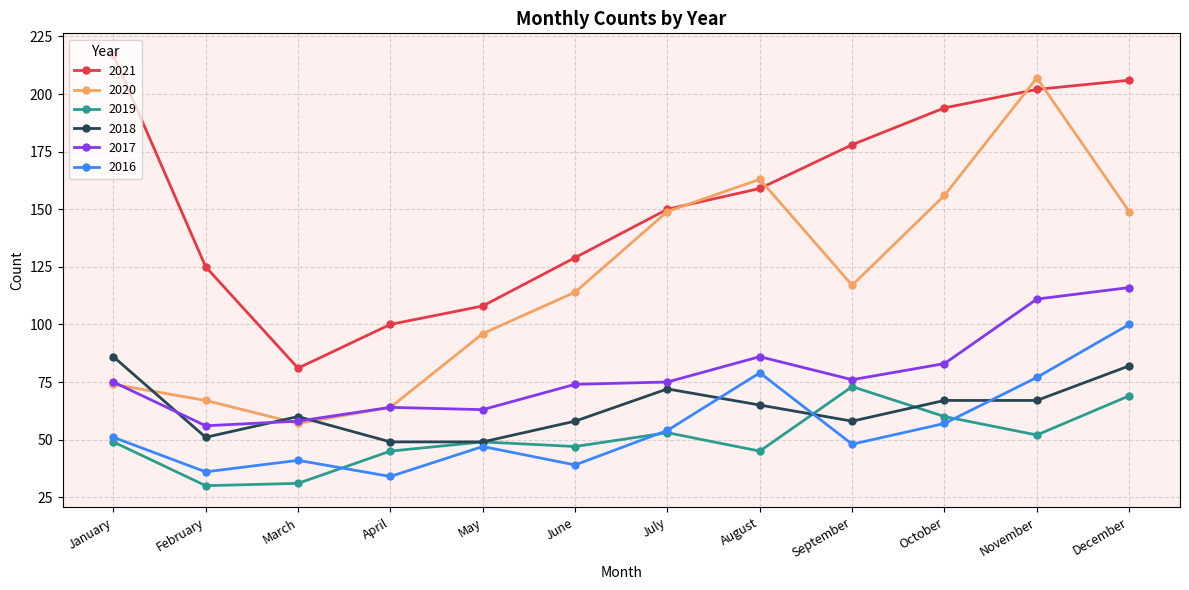

Does the chart display data point markers on the line(s)?

Yes